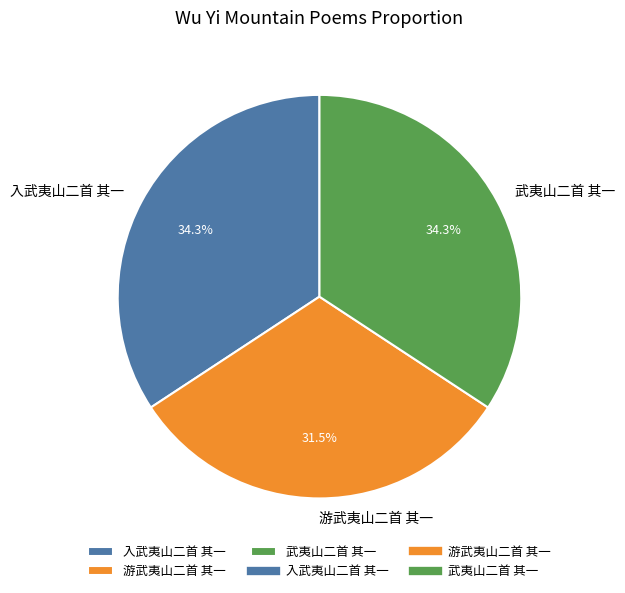

What is the smallest slice in the pie chart?

游武夷山二首 其一